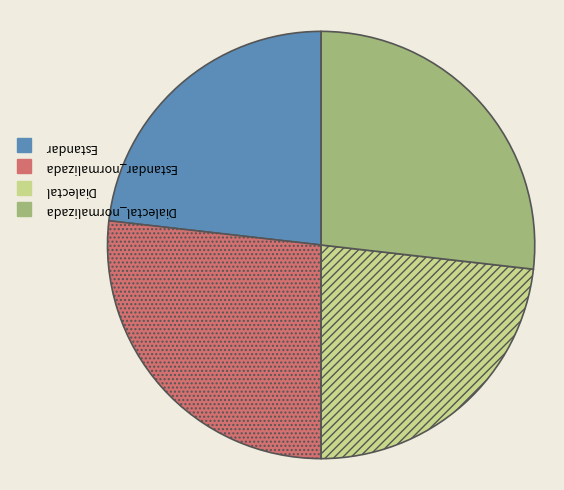

Is there any slice that represents more than half of the pie?

No